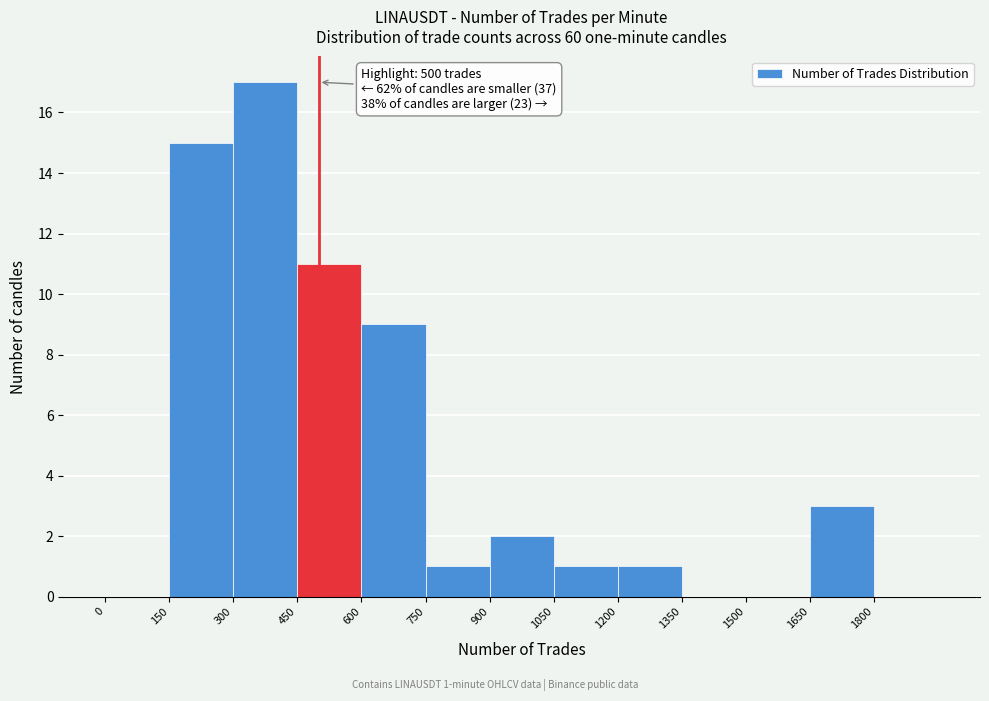

Over which range of the x-axis is the bar tallest?

300 to 450